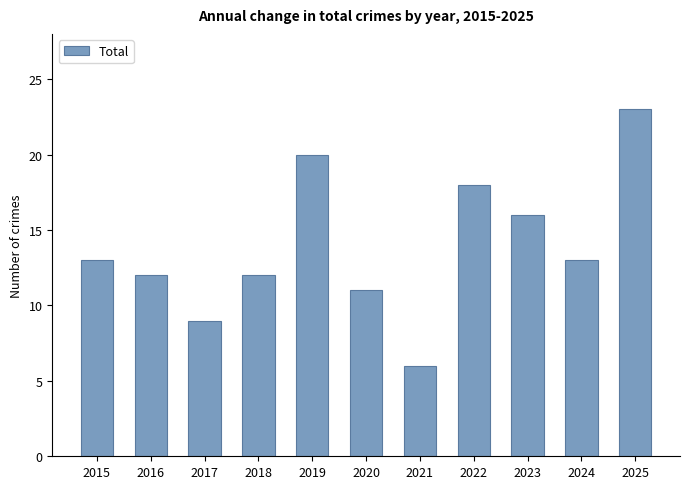

Reading right to left, transcribe all the data shown in this chart.

2025=23	2024=13	2023=16	2022=18	2021=6	2020=11	2019=20	2018=12	2017=9	2016=12	2015=13